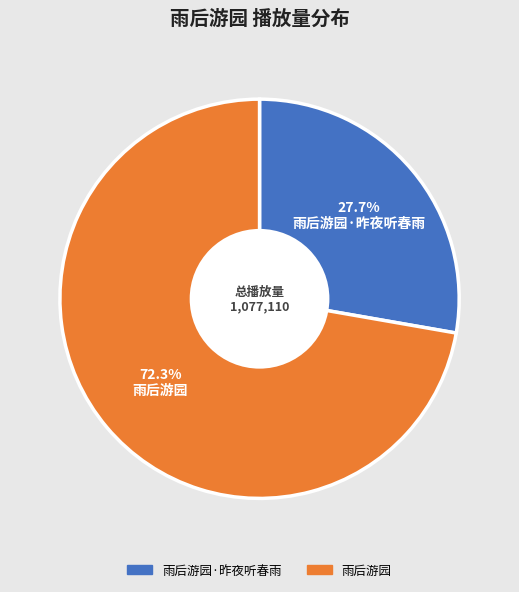

Does any single category account for the majority?

Yes